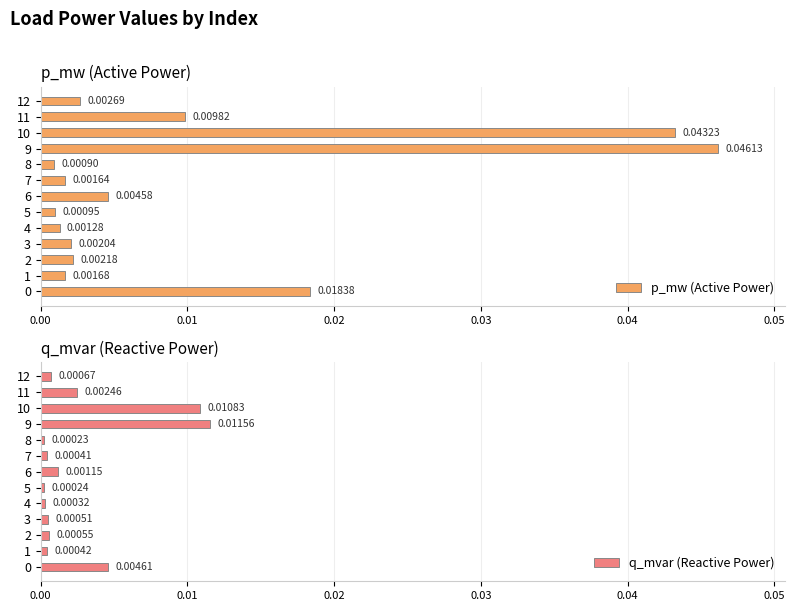

What are all the series names shown in the legend?

p_mw (Active Power), q_mvar (Reactive Power)